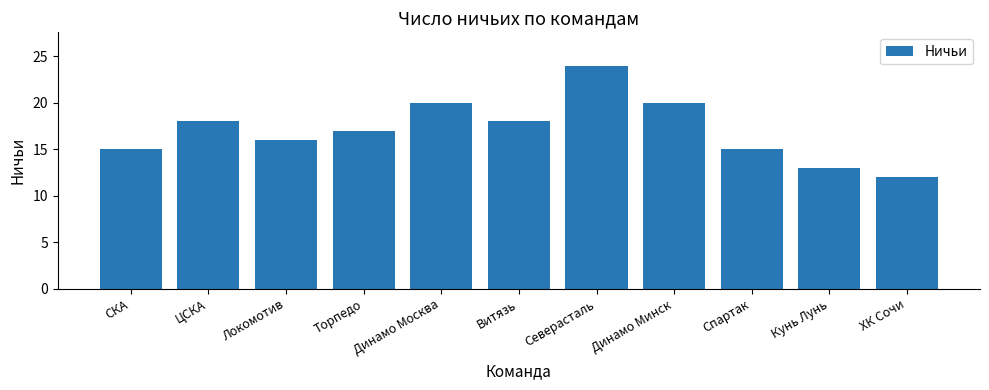

What position from the right is Северасталь?

5